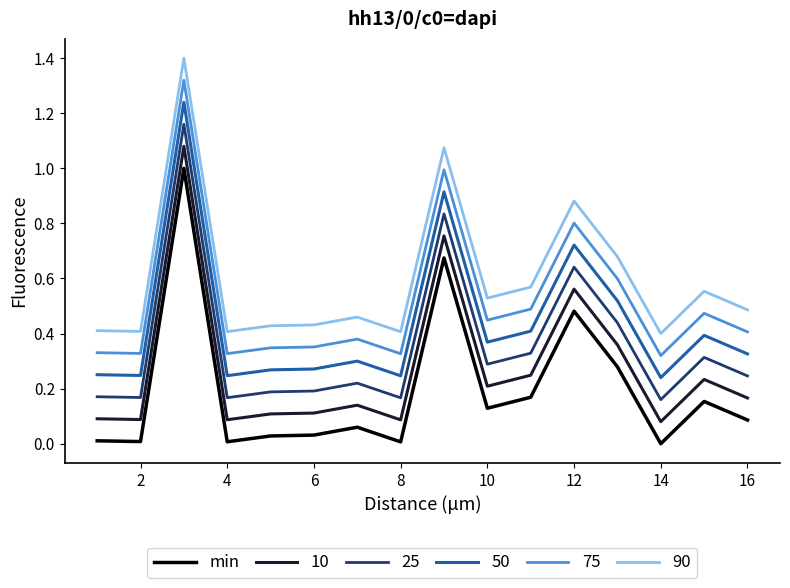

Rank the series by their average value, from lowest to highest.

min, 10, 25, 50, 75, 90